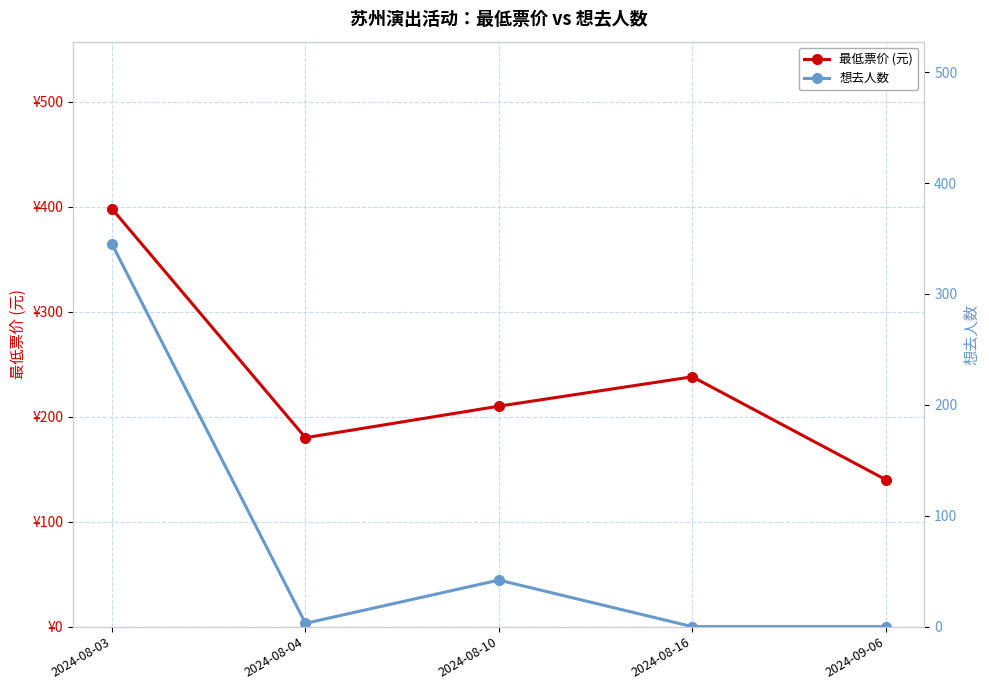

What is the sum of all 最低票价 (元) values?

1166